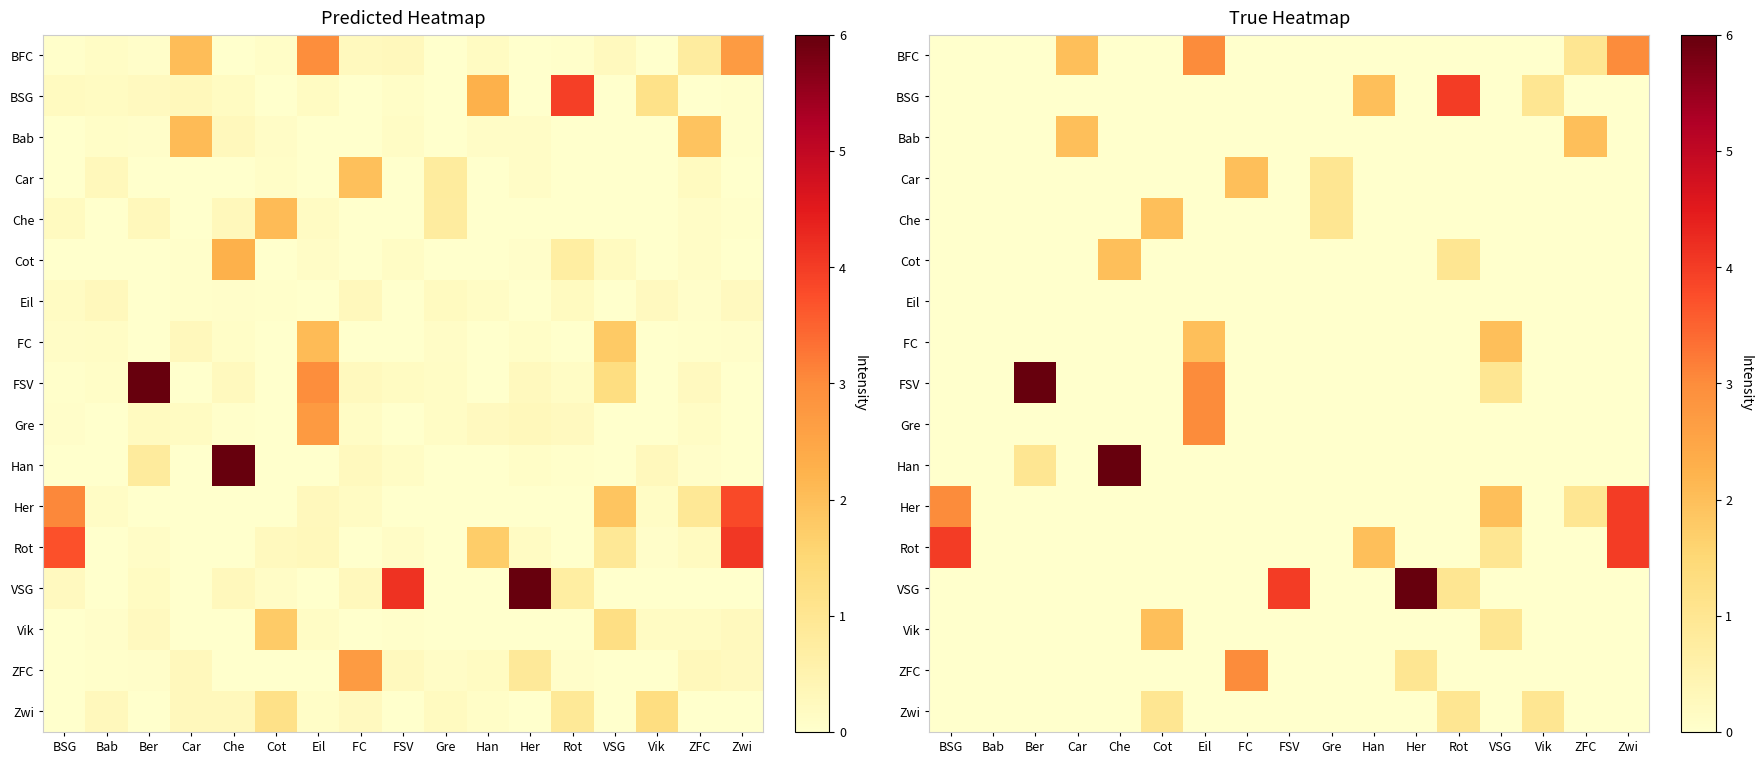

What is the spread (max minus min) of values at VSG?

2